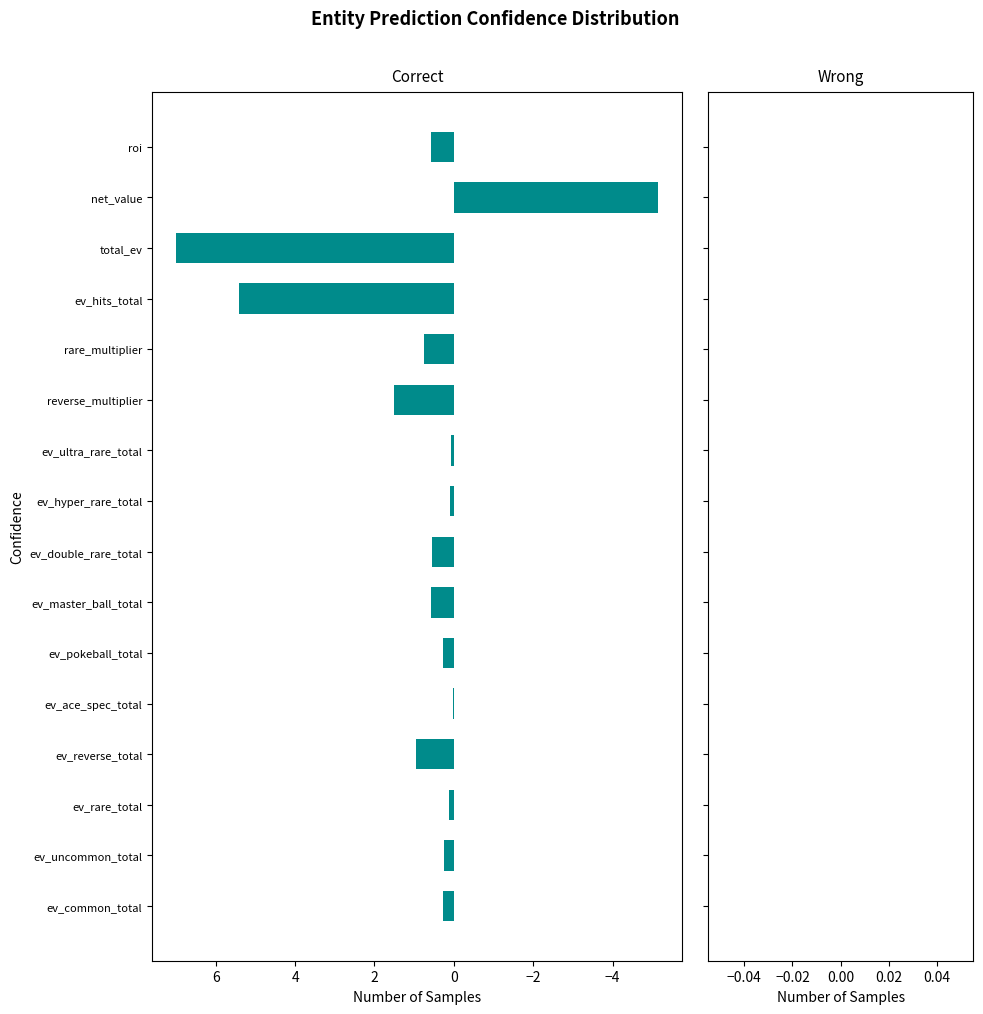

What is the sum of all values?

13.3